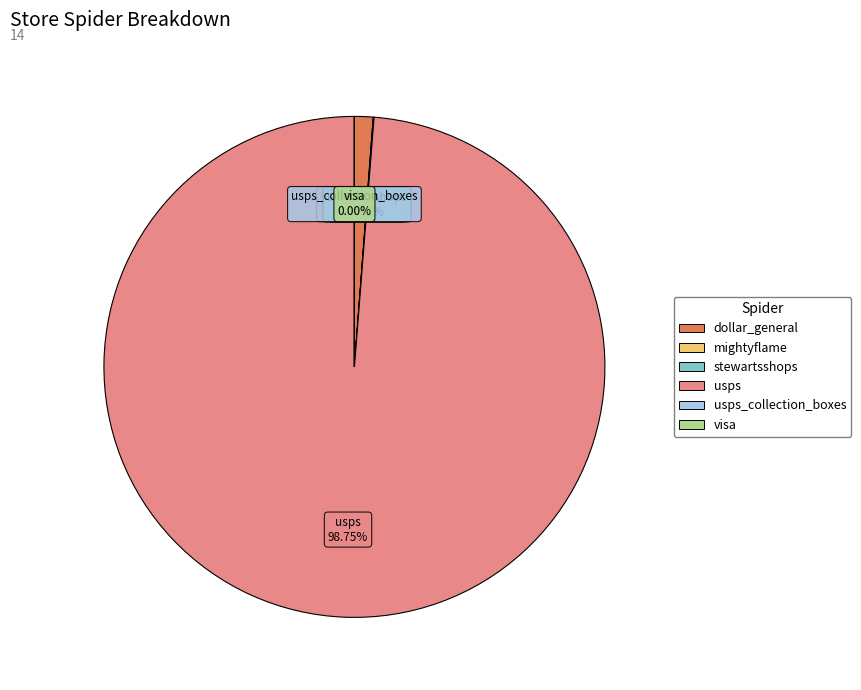

Does any single category account for the majority?

Yes